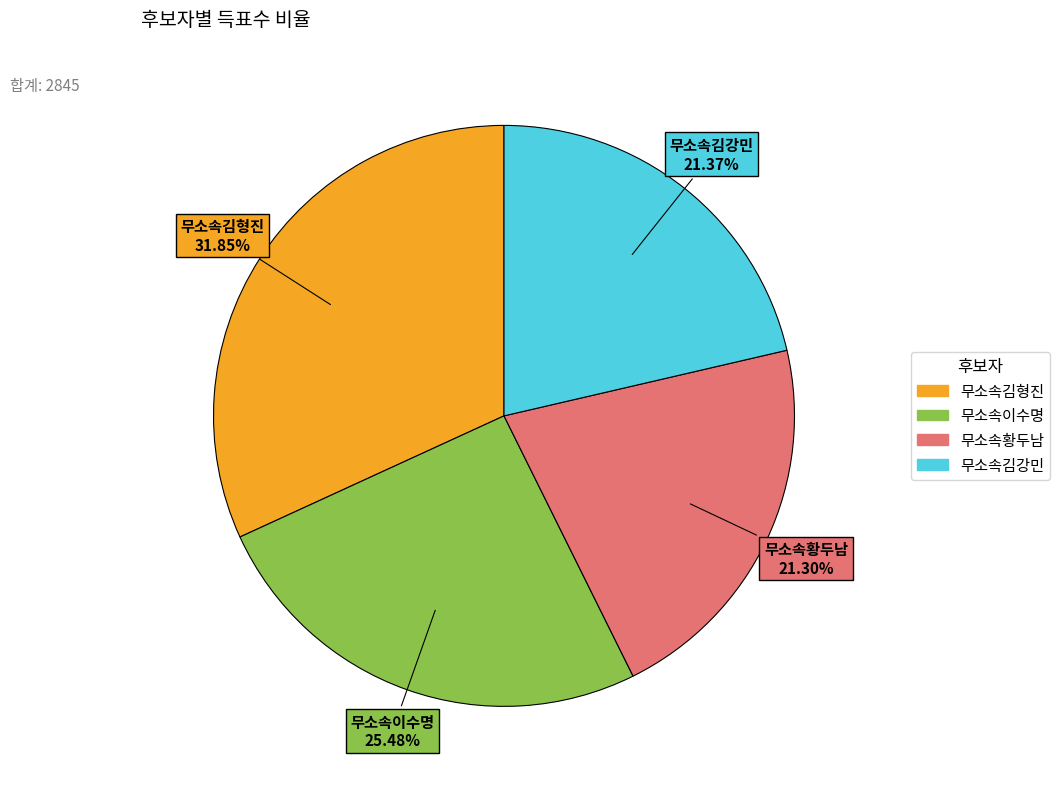

Does 무소속김강민 account for over 50% of the chart?

No